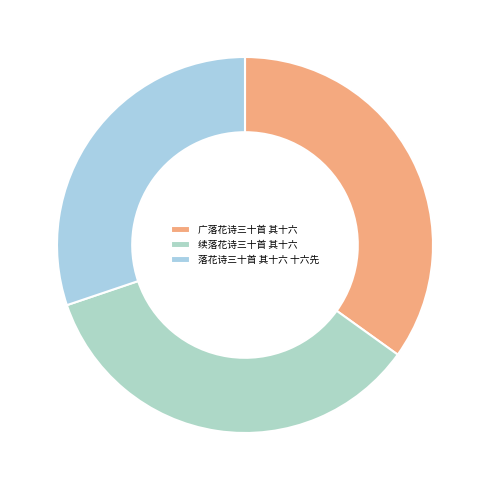

Is it true that 广落花诗三十首 其十六 is 46% of the pie?

False